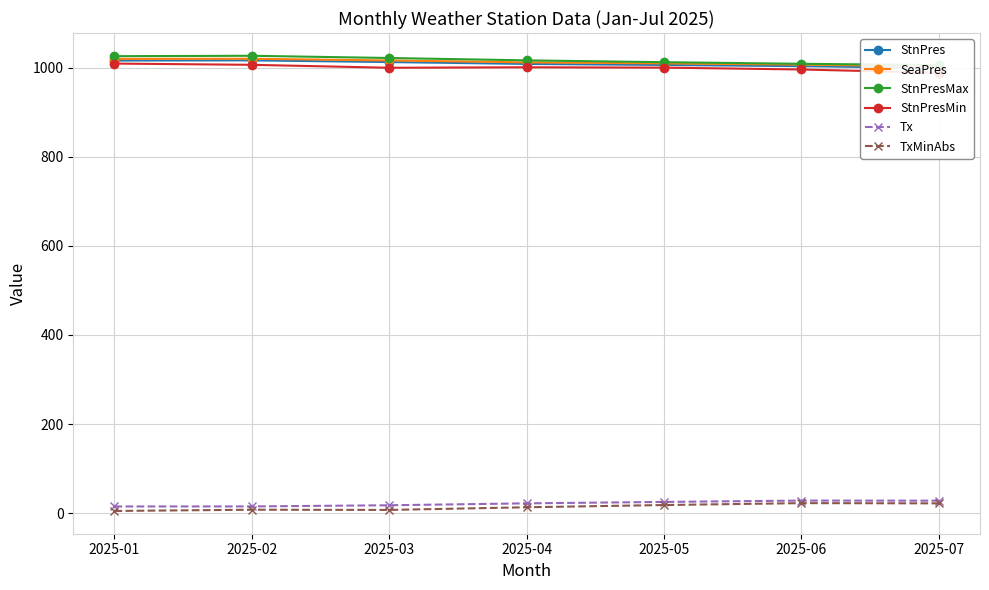

True or false: TxMinAbs has a value of 13.2 at 2025-04.

True